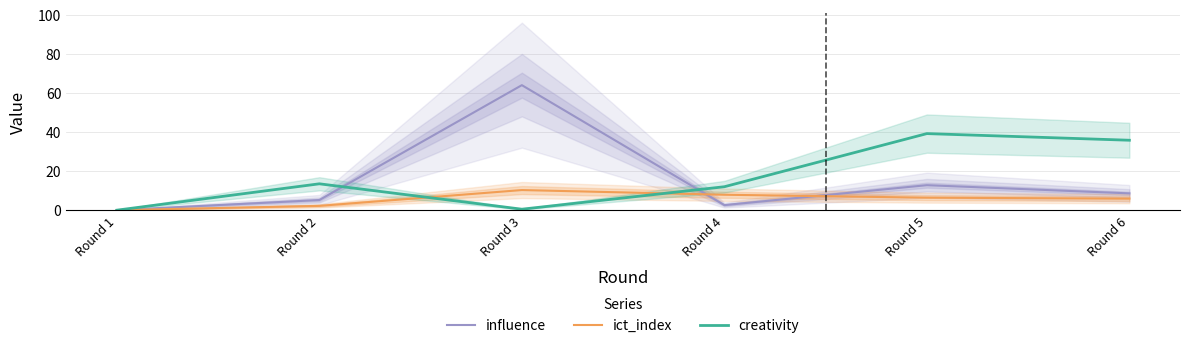

At how many categories does at least one series exceed 33?

3